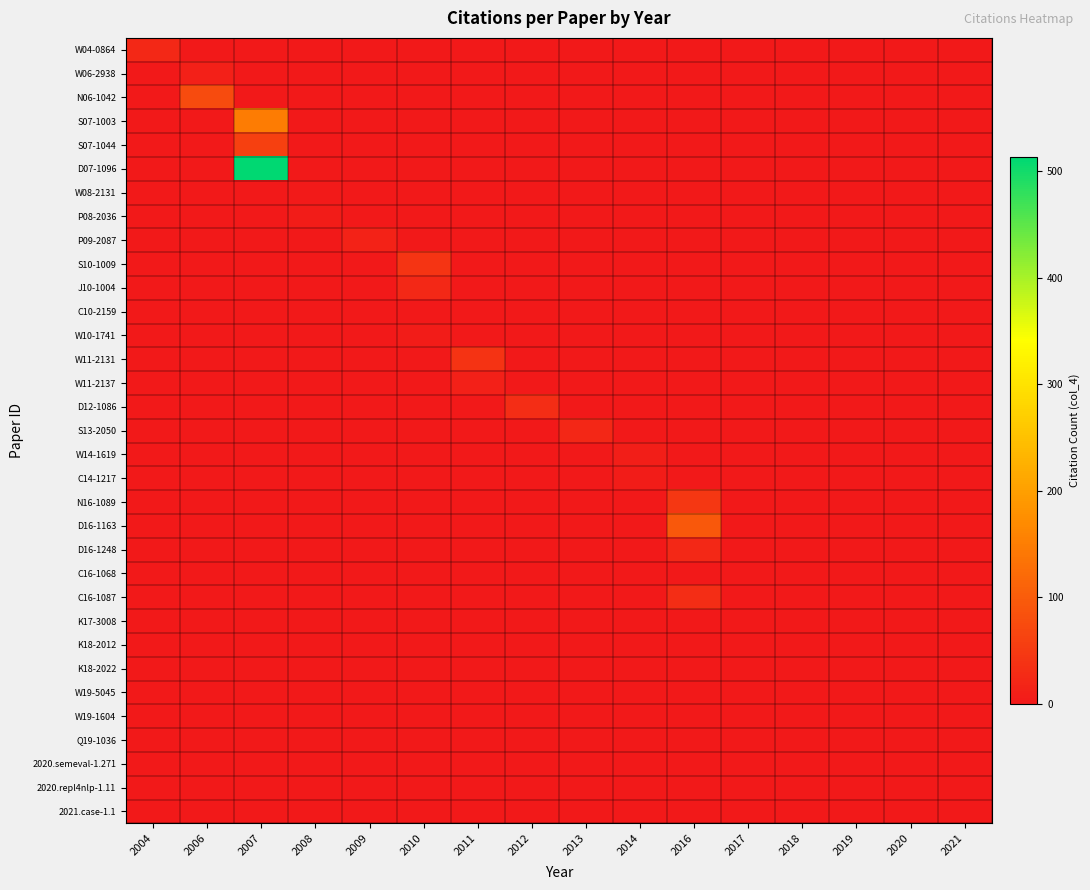

Rank the series by their maximum value, from lowest to highest.

C16-1068, K17-3008, K18-2012, K18-2022, W19-5045, W19-1604, 2020.semeval-1.271, 2020.repl4nlp-1.11, 2021.case-1.1, Q19-1036, C10-2159, W08-2131, W10-1741, P08-2036, C14-1217, W14-1619, W06-2938, W11-2137, P09-2087, S13-2050, W04-0864, D16-1248, J10-1004, D12-1086, C16-1087, W11-2131, S10-1009, N16-1089, S07-1044, N06-1042, D16-1163, S07-1003, D07-1096